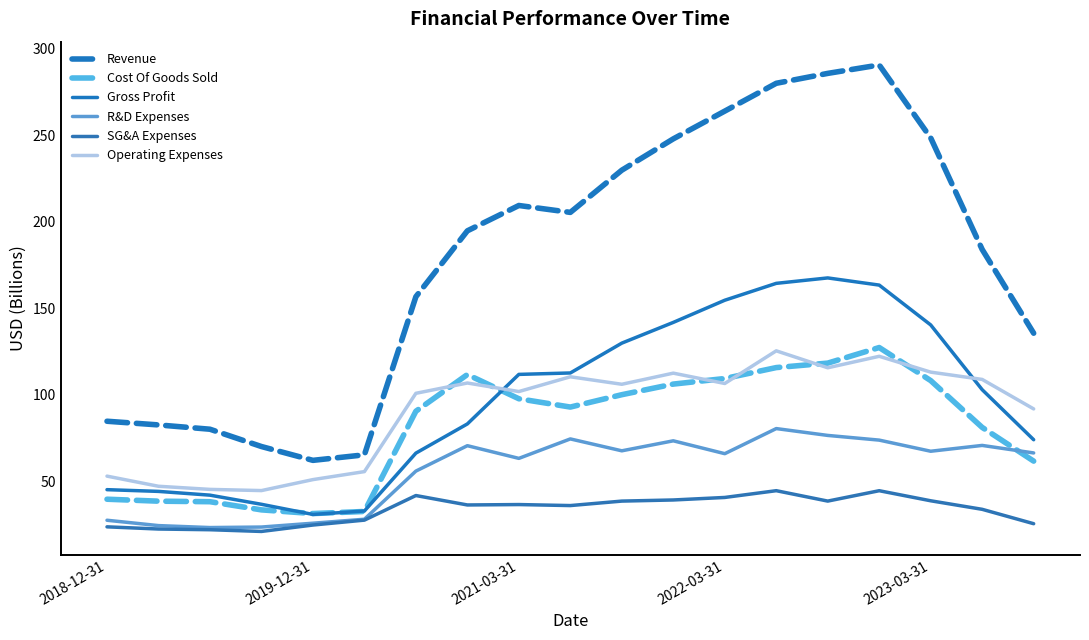

True or false: Cost Of Goods Sold and R&D Expenses intersect in this chart.

True